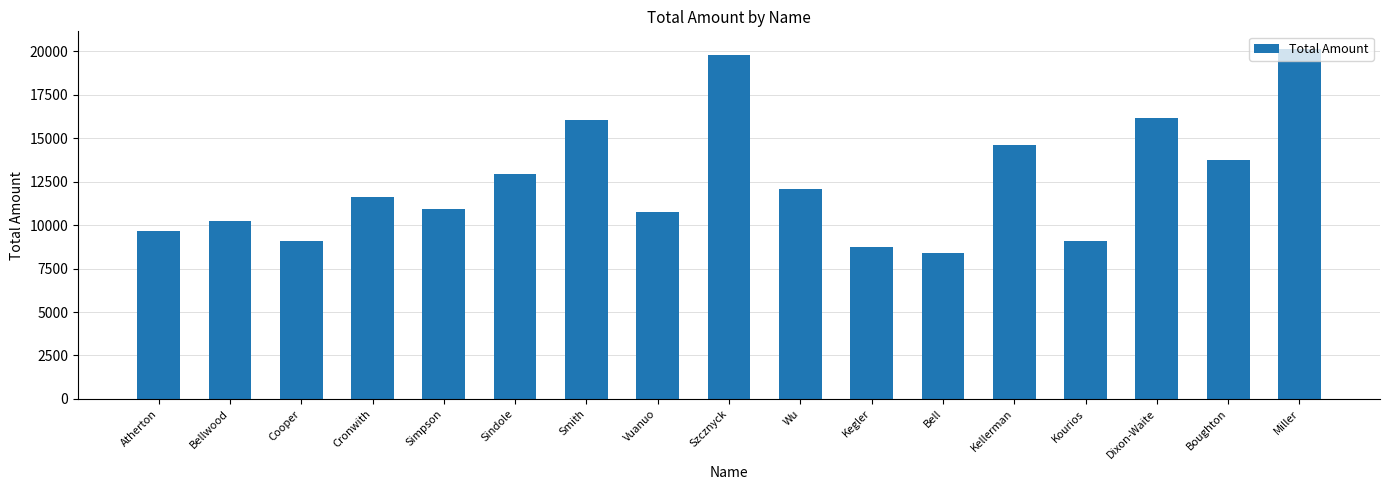

How many categories are shown in the chart?

17